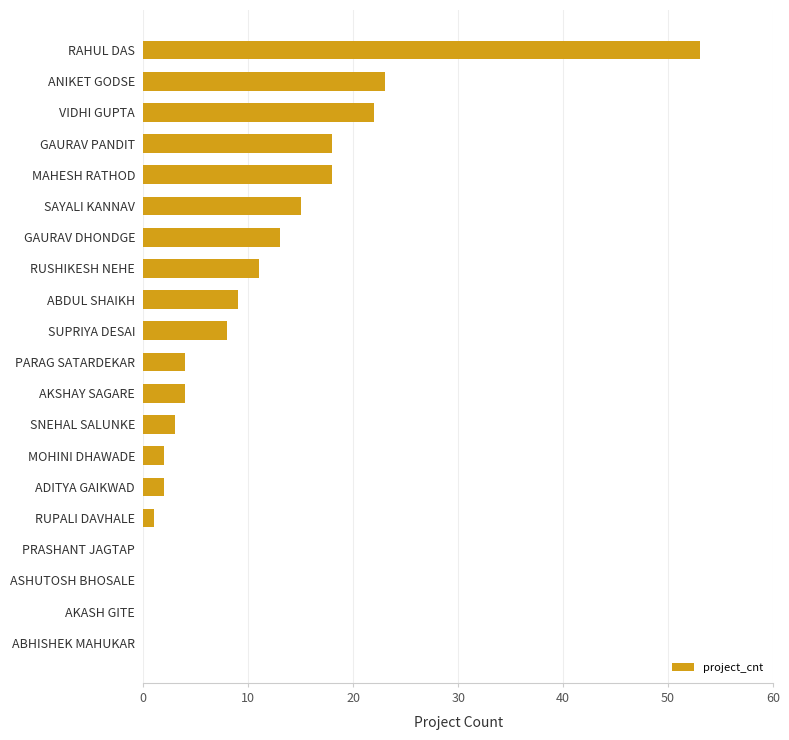

Which label corresponds to the largest value in the chart?

RAHUL DAS